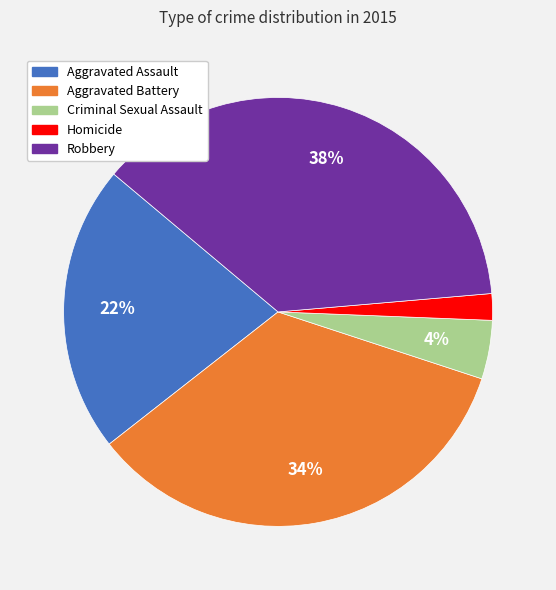

To the nearest percent, what portion does Criminal Sexual Assault represent?

4%